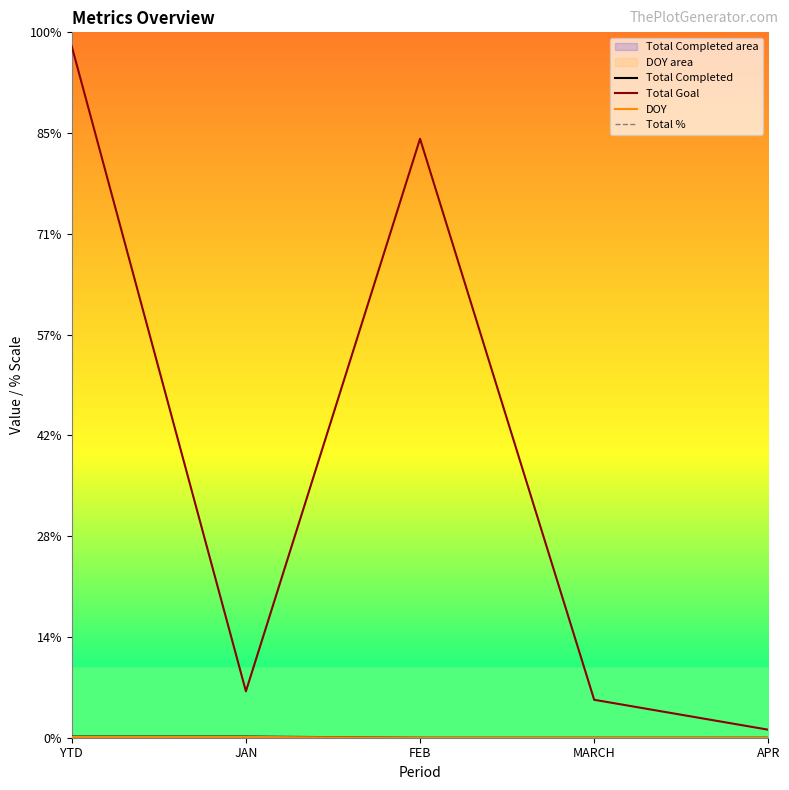

What is the highest value of the Total Goal series?

13721